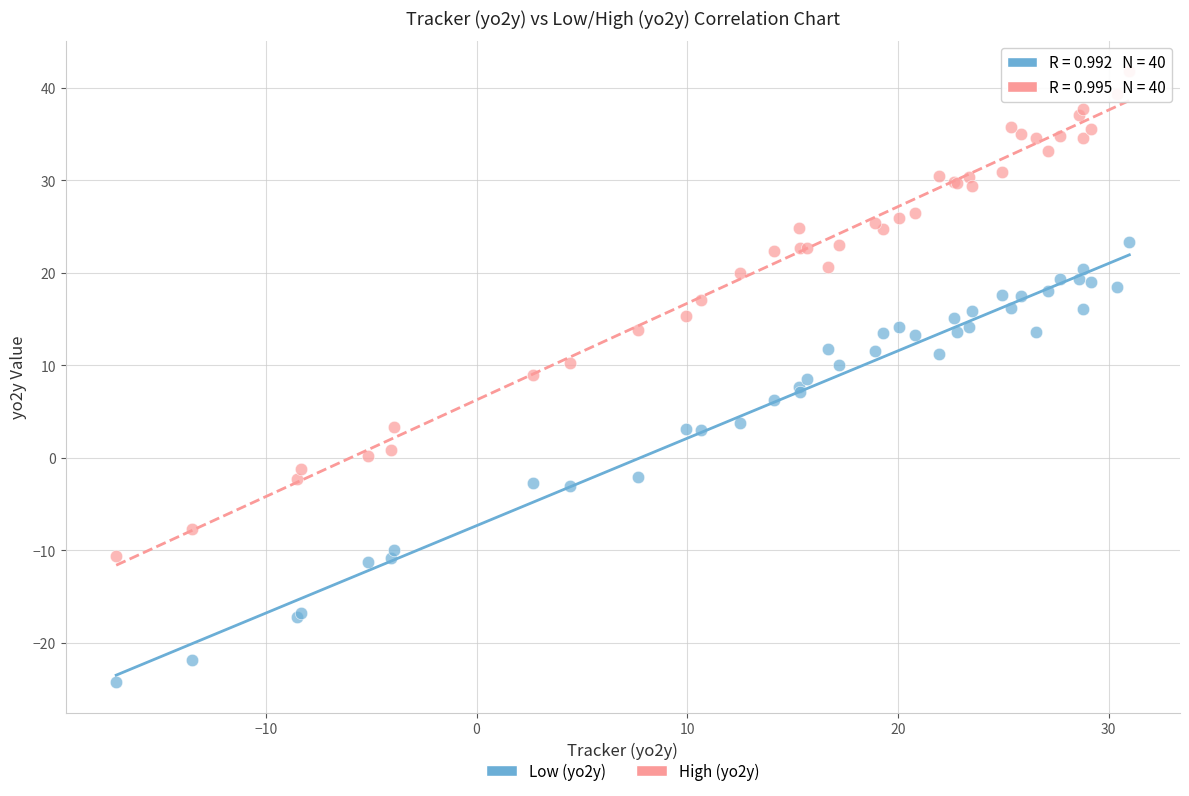

What is the X range (max minus min) for the scatter plot?

48.1